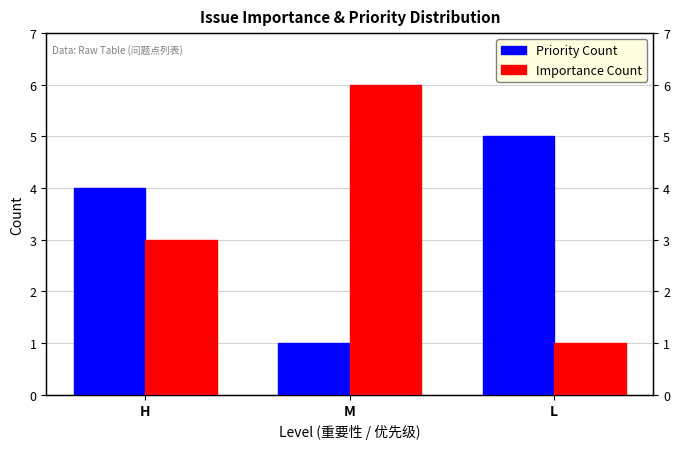

Between L and H, which is larger?

L